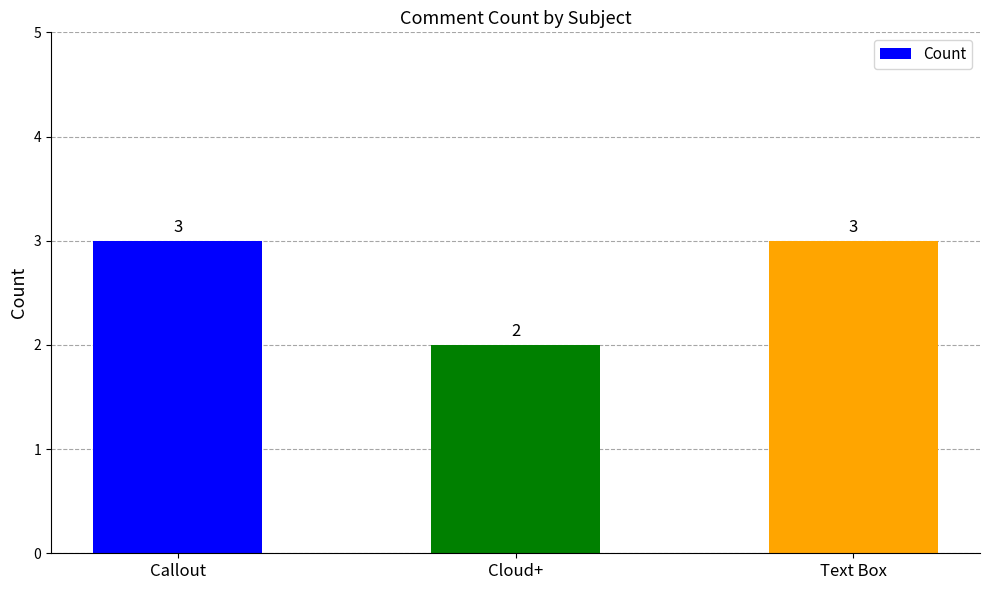

What is the smallest value displayed?

2